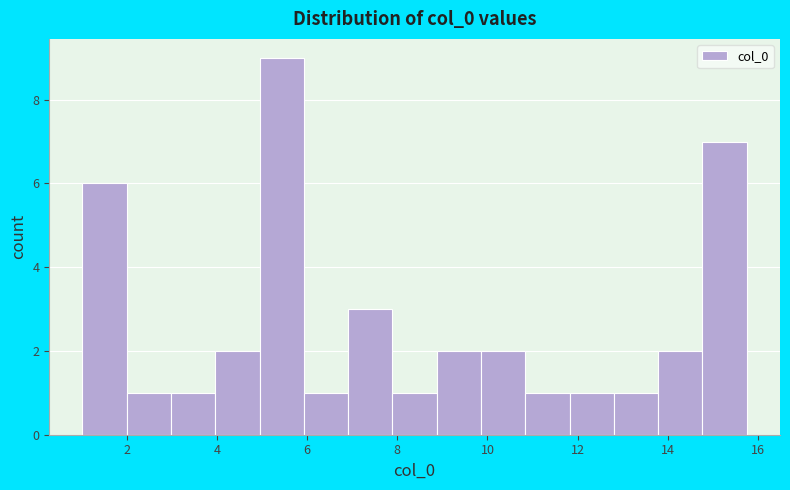

Over which range of the x-axis is the bar tallest?

5.0 to 6.0